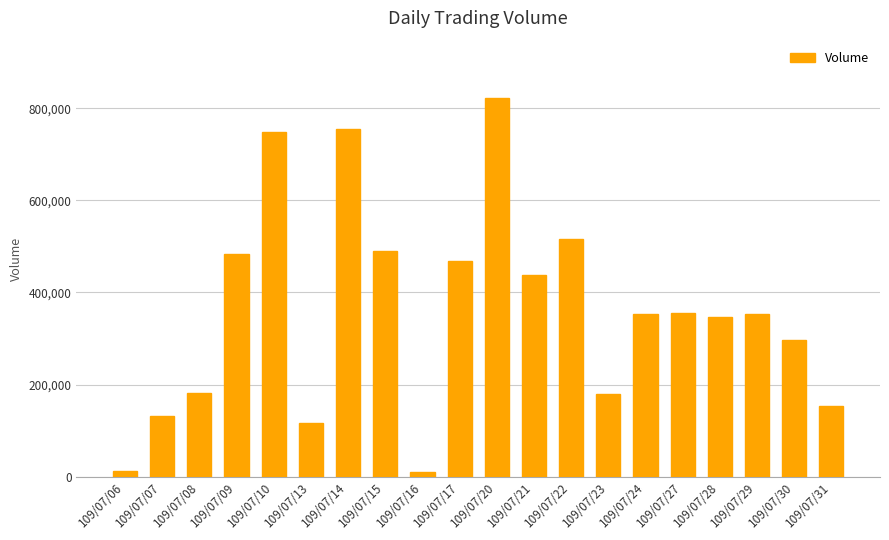

What is the change in value from 109/07/14 to 109/07/29?

-402000